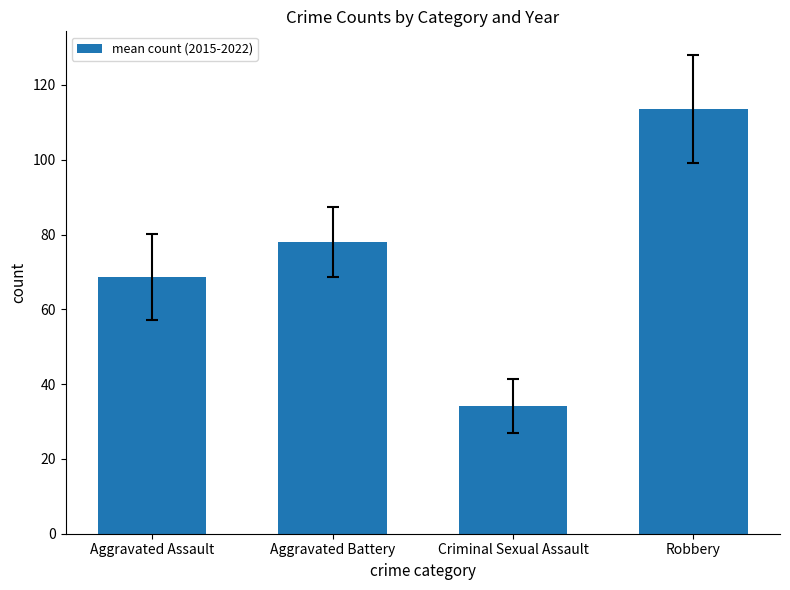

Reading left to right, transcribe all the data shown in this chart.

Aggravated Assault=68.7	Aggravated Battery=78.0	Criminal Sexual Assault=34.2	Robbery=113.5